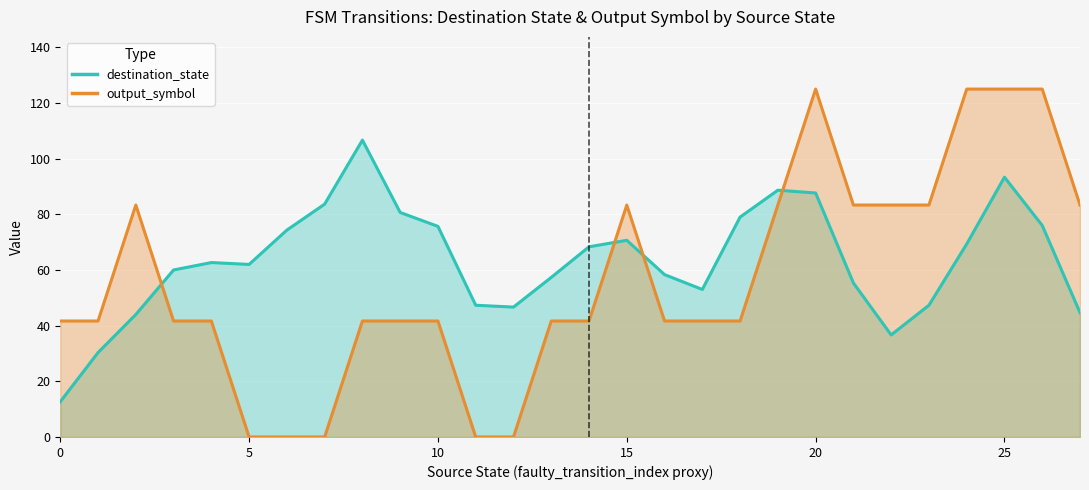

What is the greatest value displayed?

125.0